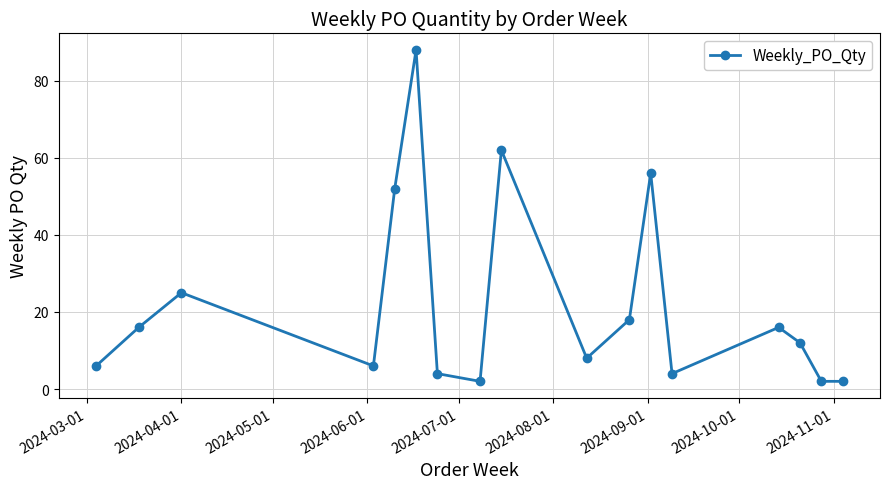

What is the difference between the second highest and second lowest values?

60